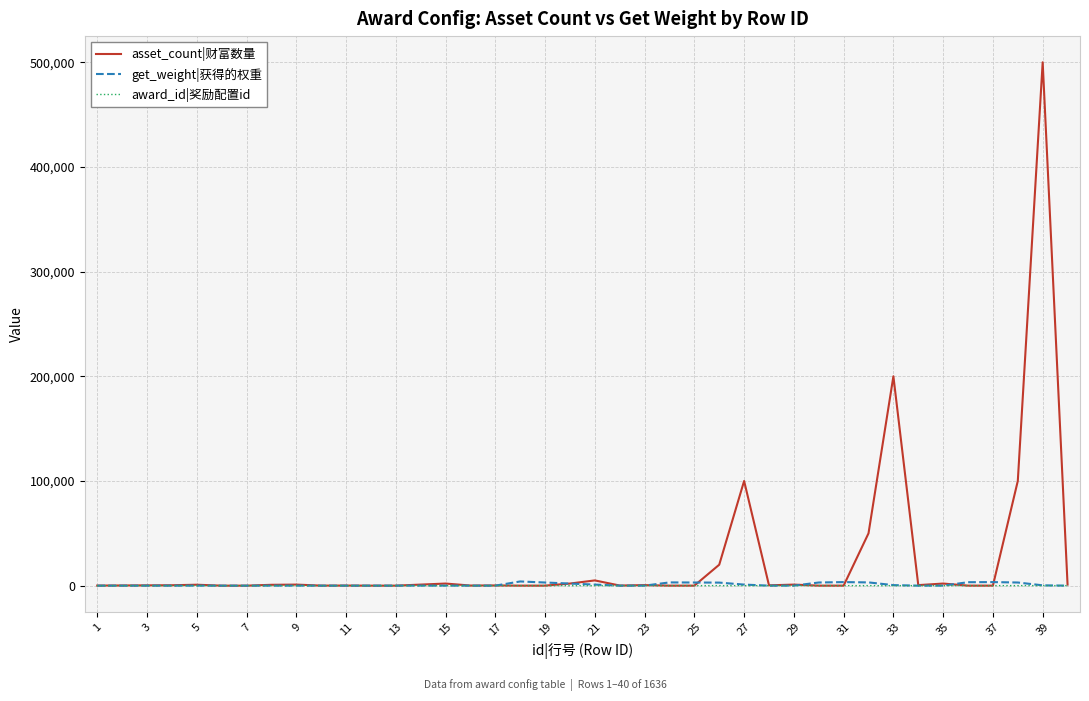

What is the maximum value shown in the chart?

500000